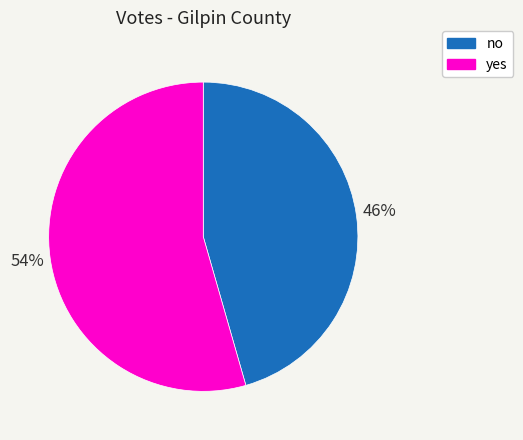

Is it true that yes is 54% of the pie?

True